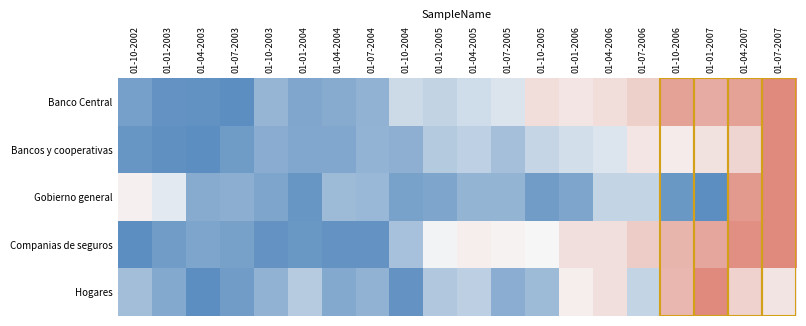

At how many categories does at least one series exceed 0?

11